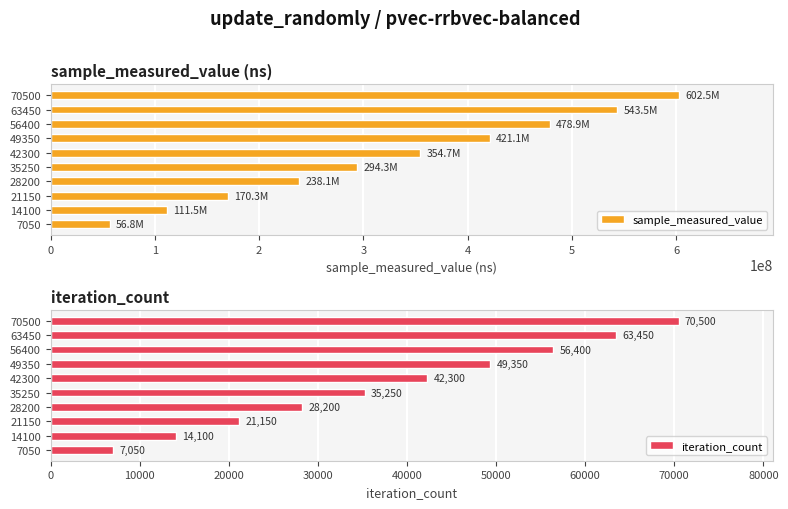

The value of sample_measured_value at 14100 is 70761044. True or false?

False